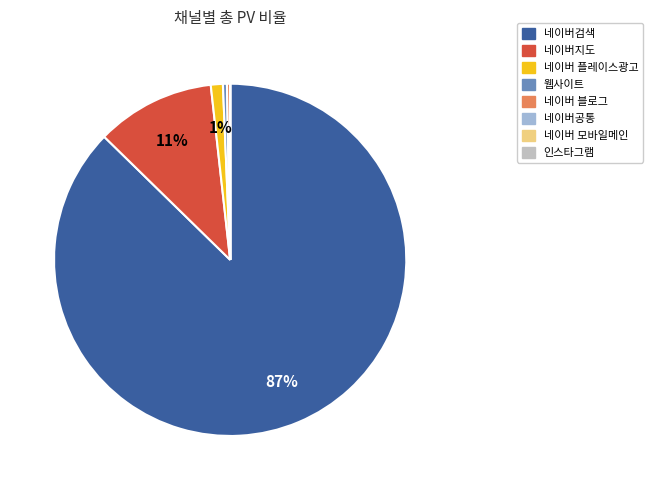

To the nearest percent, what is the combined percentage of 네이버지도 and 네이버 플레이스광고?

12%